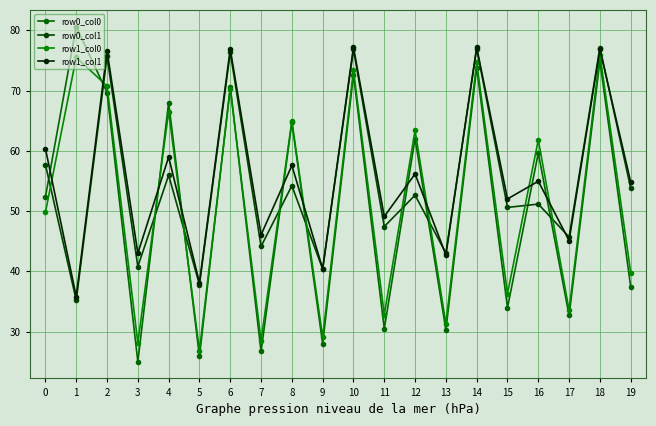

At how many categories does at least one series exceed 51?

13